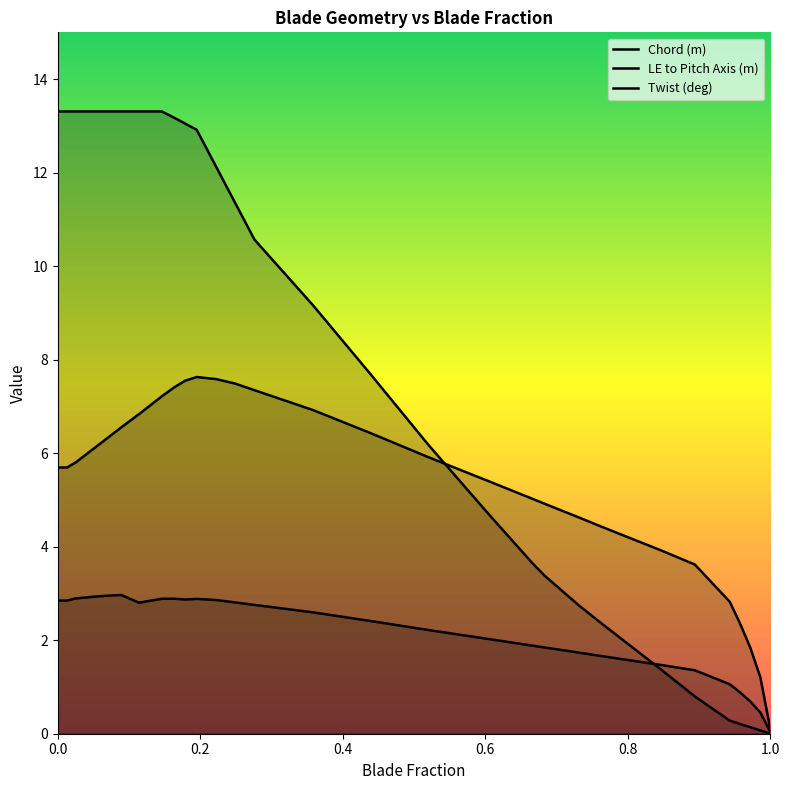

Between 0.013 and 0.276, which series saw the biggest shift?

Twist (deg)